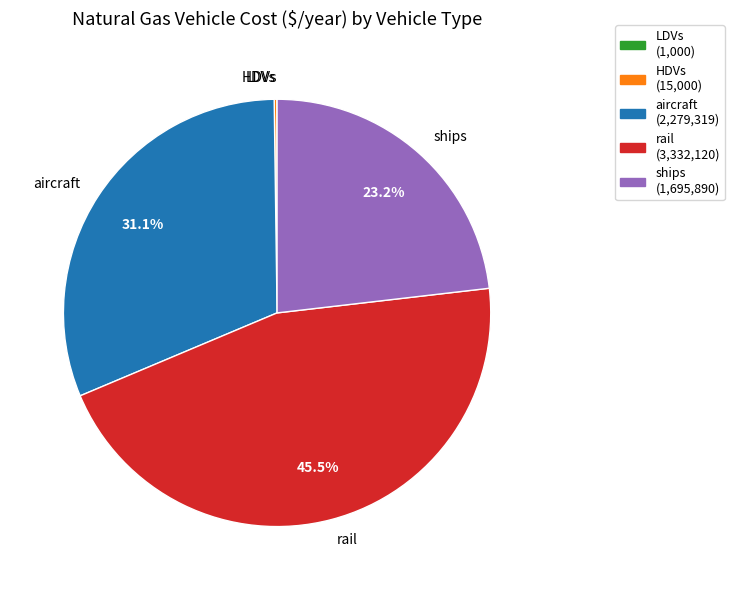

What portion of the pie excludes ships?

76.8%